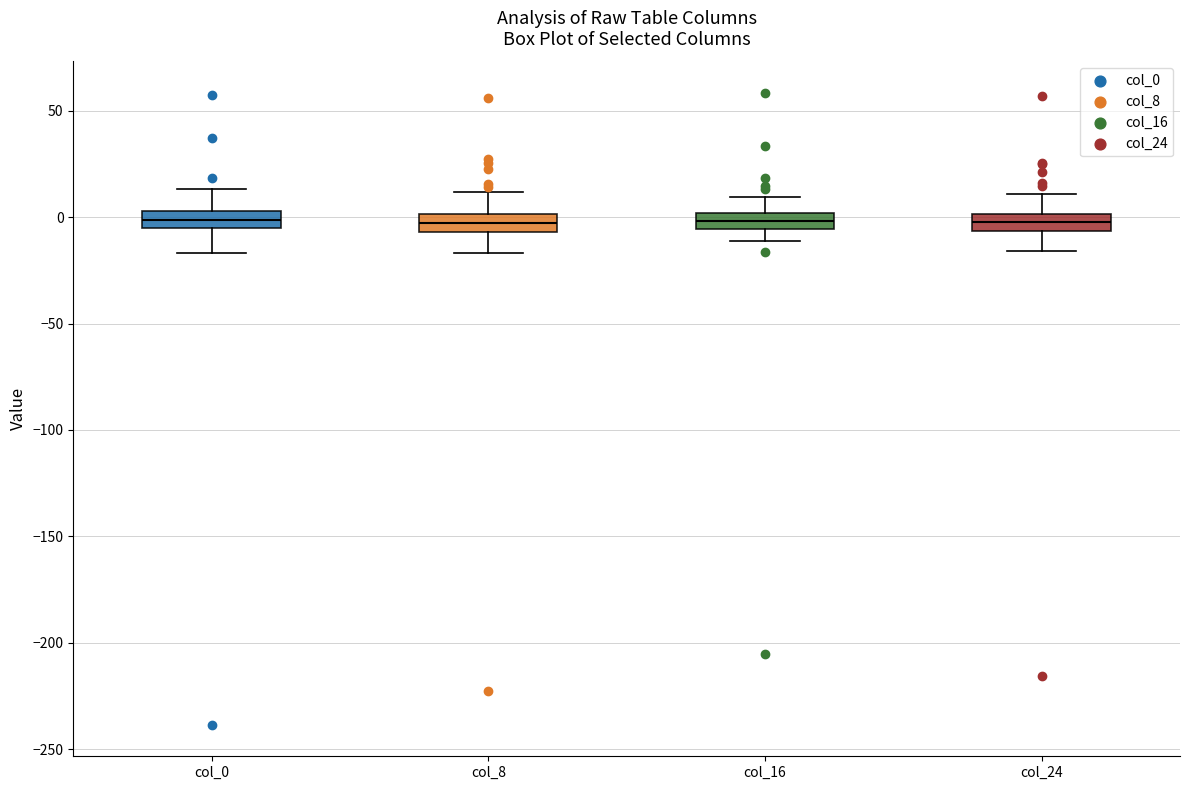

Where does the lower whisker of the box for col_0 end on the y-axis? The values are not printed on the chart, so give them approximately, as read against the axis.

-15